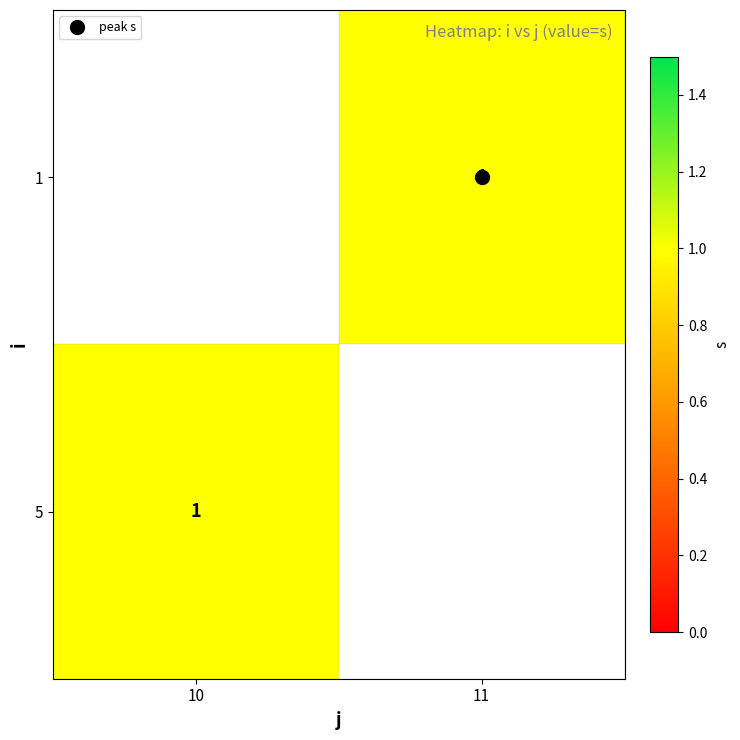

List the labels in order of 1 value, largest first.

10, 11